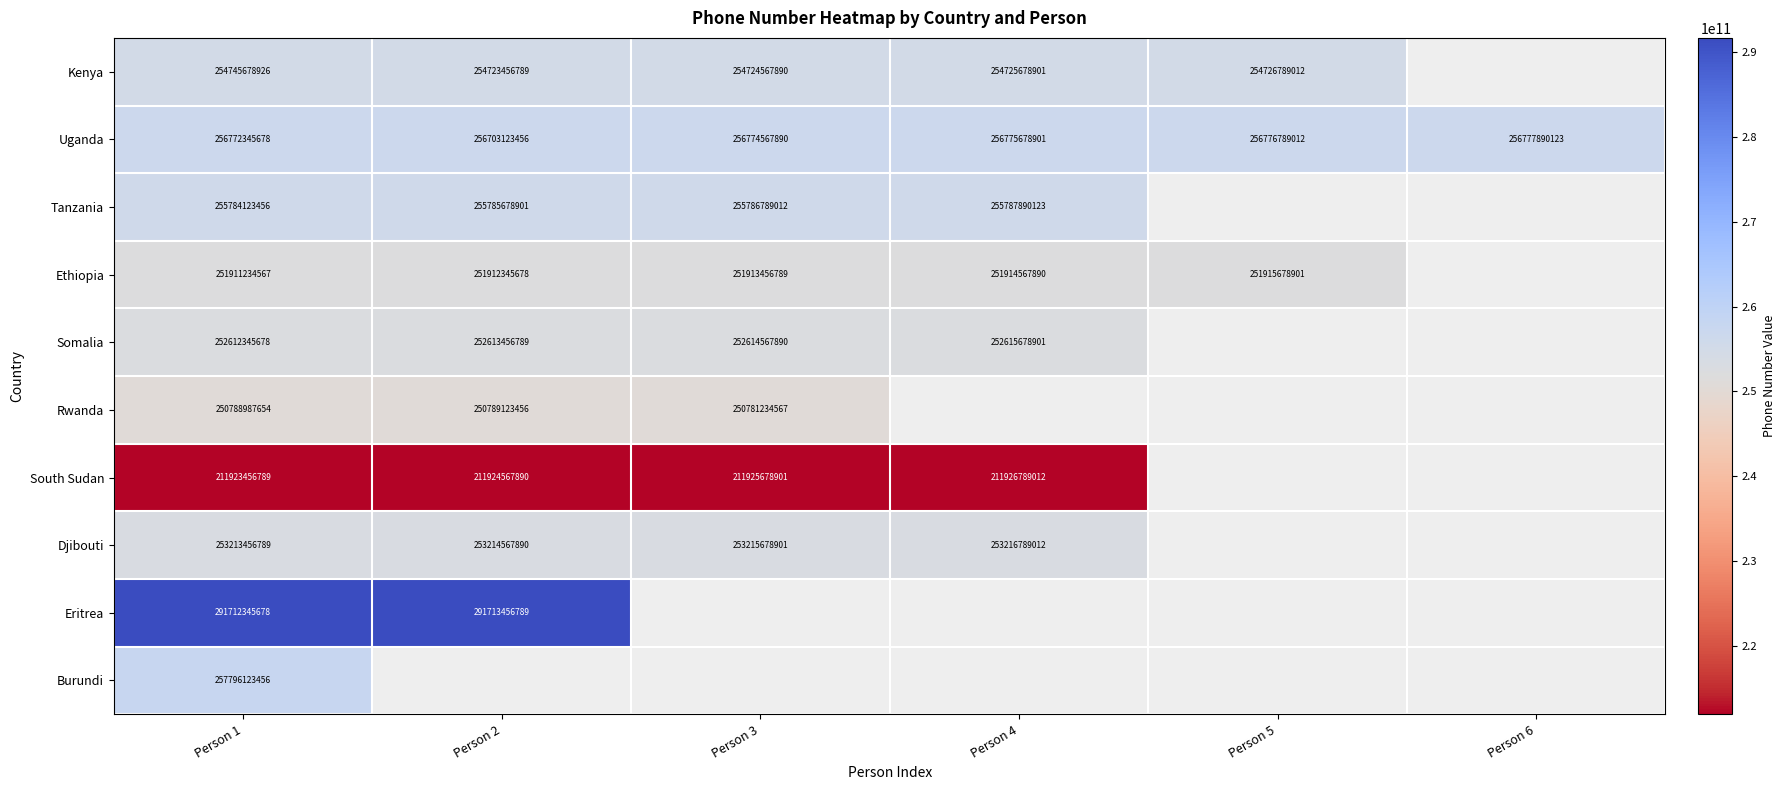

What is the difference between the highest and lowest values at Person 1?

79788888889